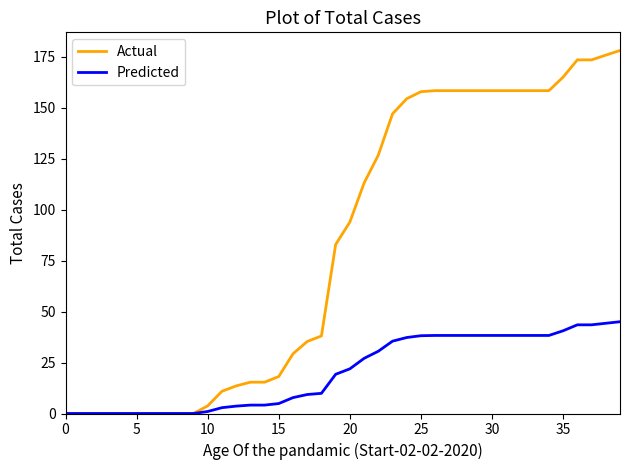

How many lines are shown in the chart?

2